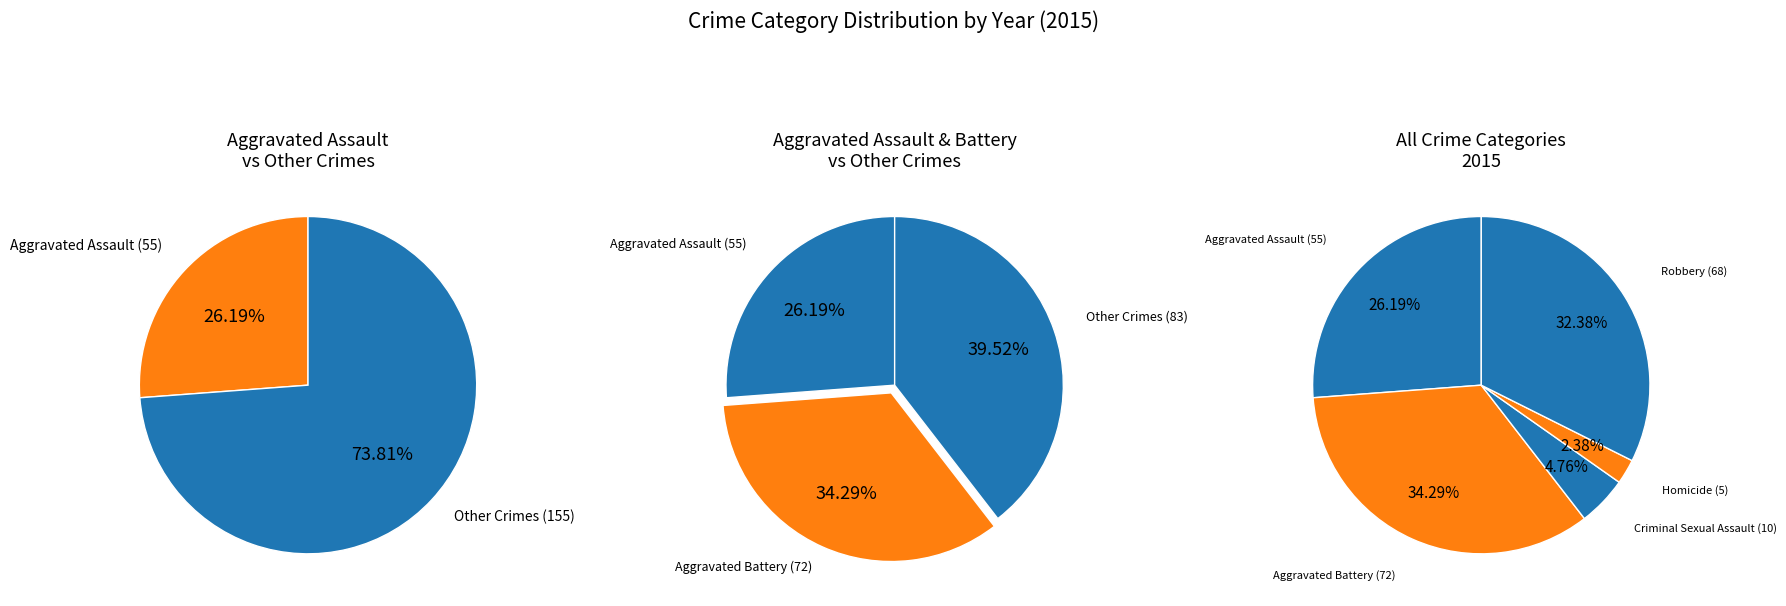

To the nearest percent, what is the combined percentage of Homicide and Robbery?

35%